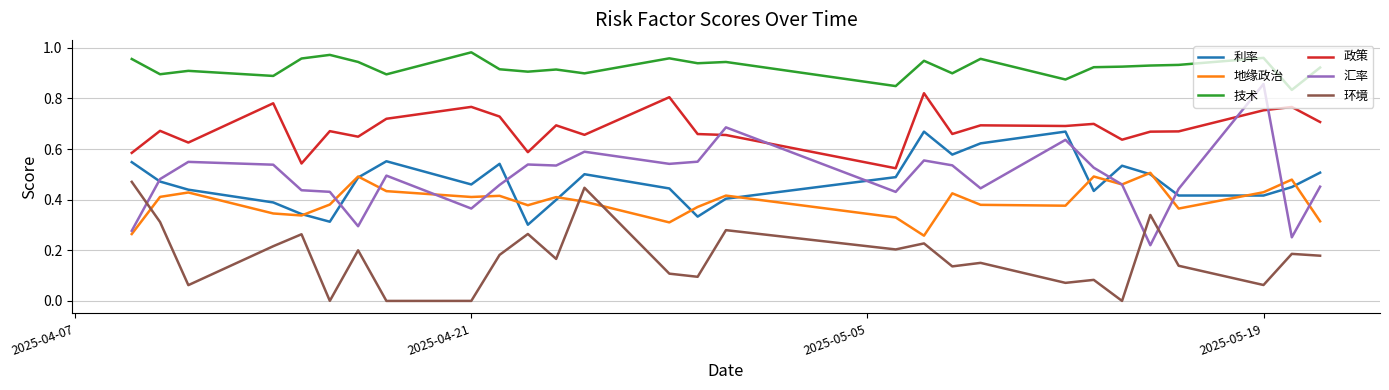

Which series has the widest spread of values?

汇率